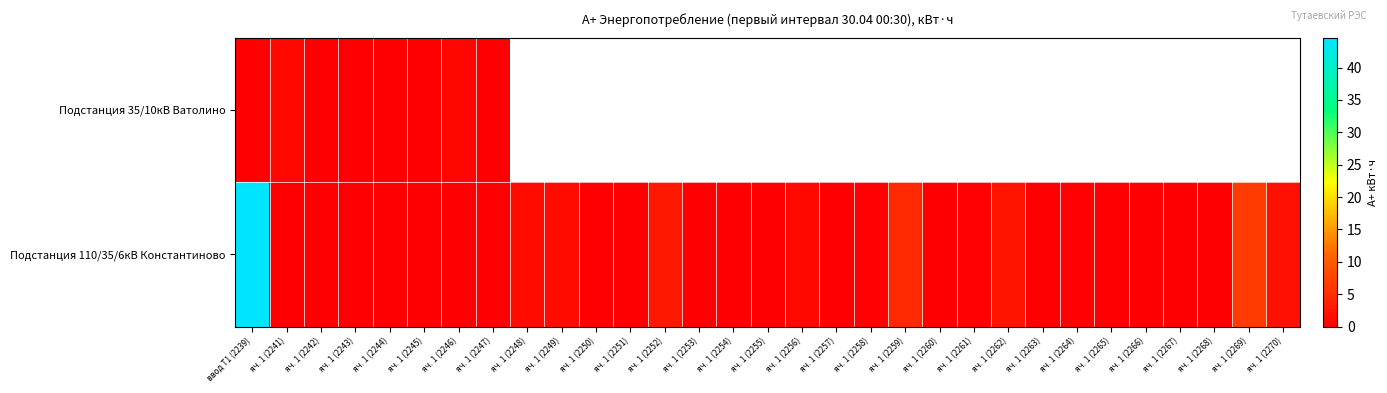

What is the difference between the Подстанция 110/35/6кВ Константиново values at яч. 1 (2253) and яч. 1 (2264)?

0.2